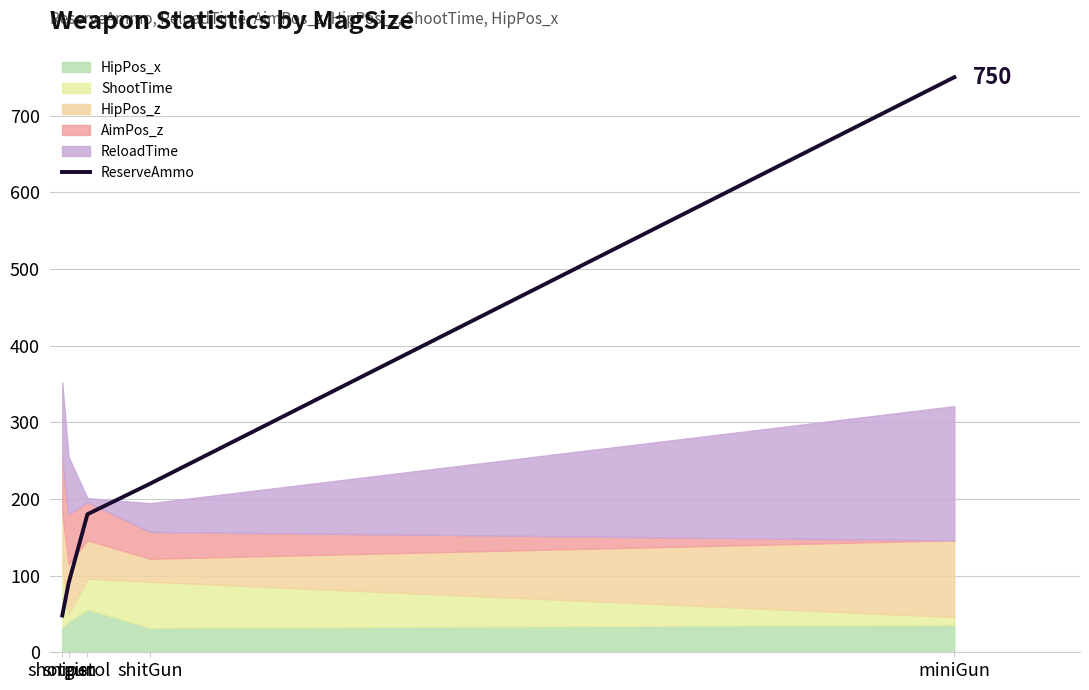

What is the difference between the values at shotgun and shitGun?

172